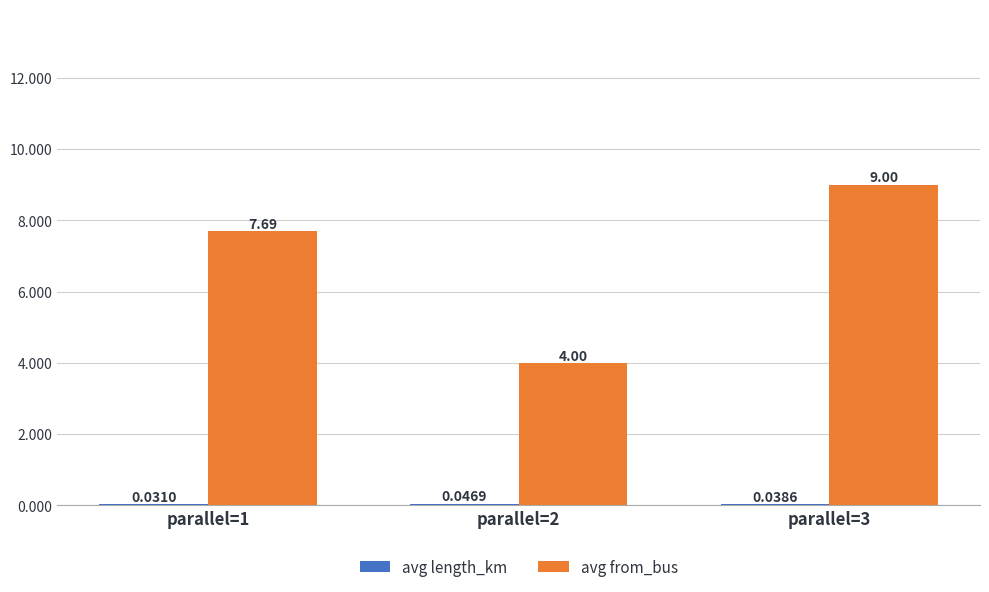

At which label does avg from_bus reach its peak?

parallel=3